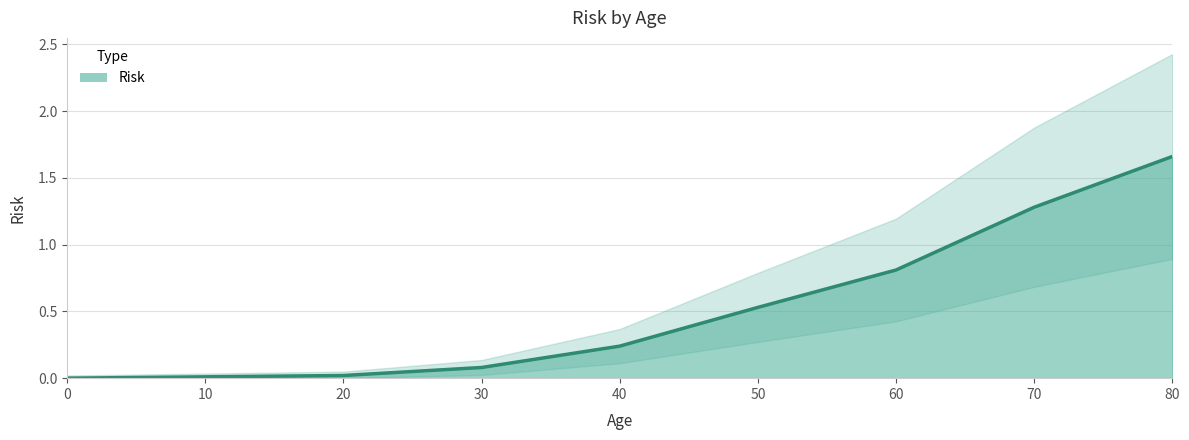

Reading left to right, transcribe all the data shown in this chart.

0.0	0.0	0.0	0.1	0.2	0.5	0.8	1.3	1.7